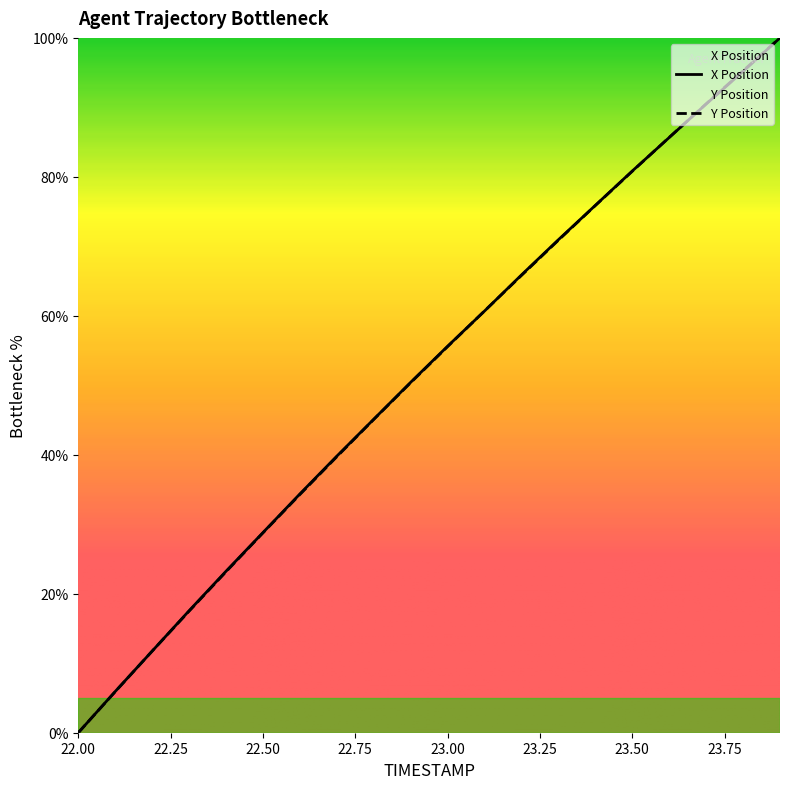

What is the difference between the second highest and minimum values in the Y series?

95.3